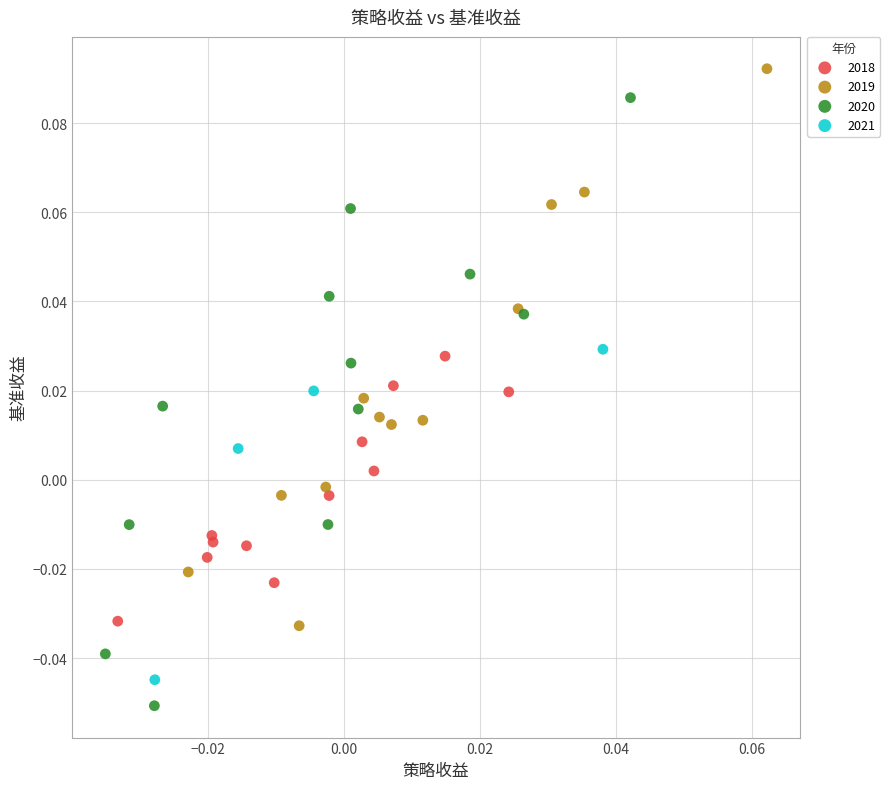

Which series contains the highest Y value?

2019